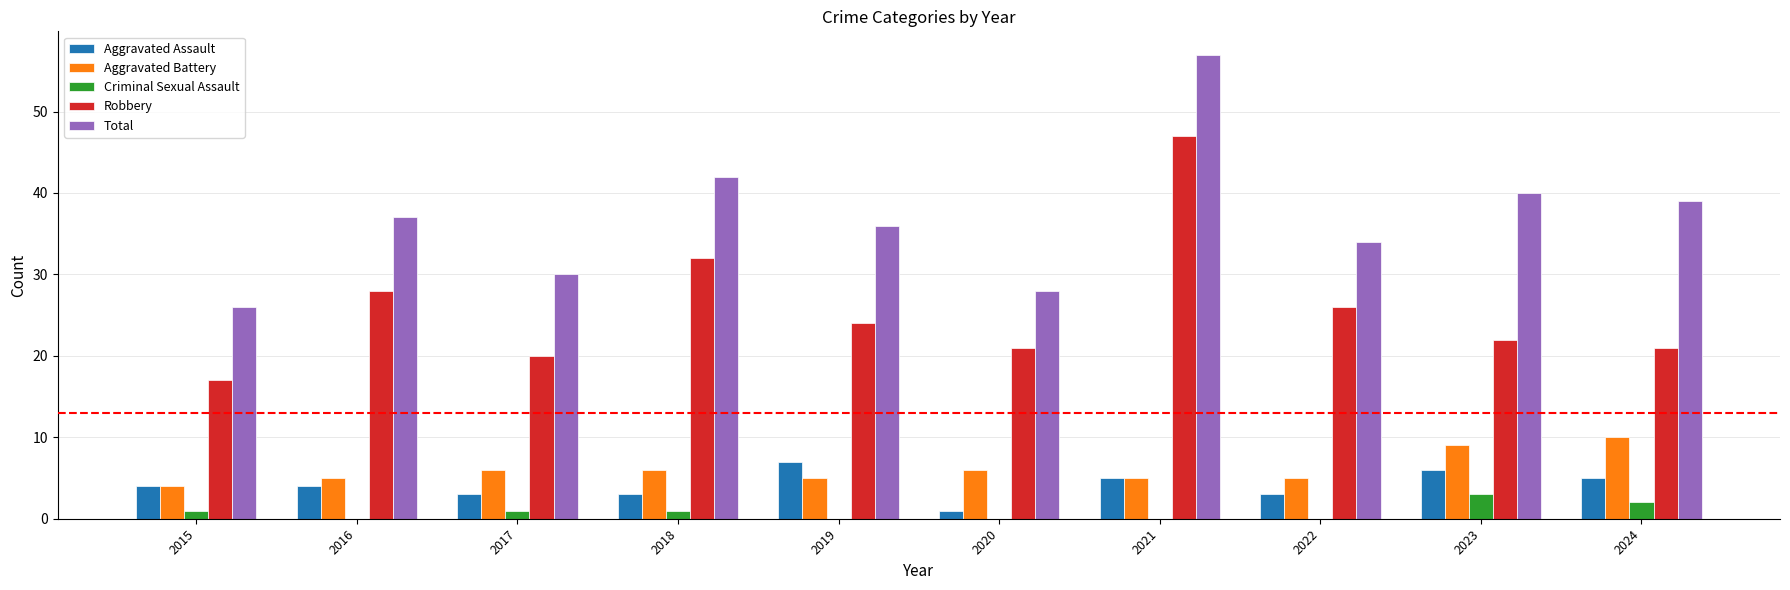

What is the sum of all Aggravated Battery values?

61